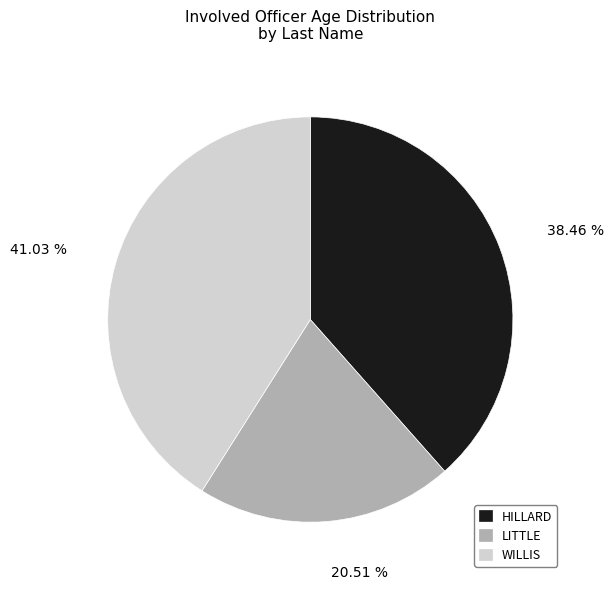

To the nearest percent, what portion does HILLARD represent?

38%